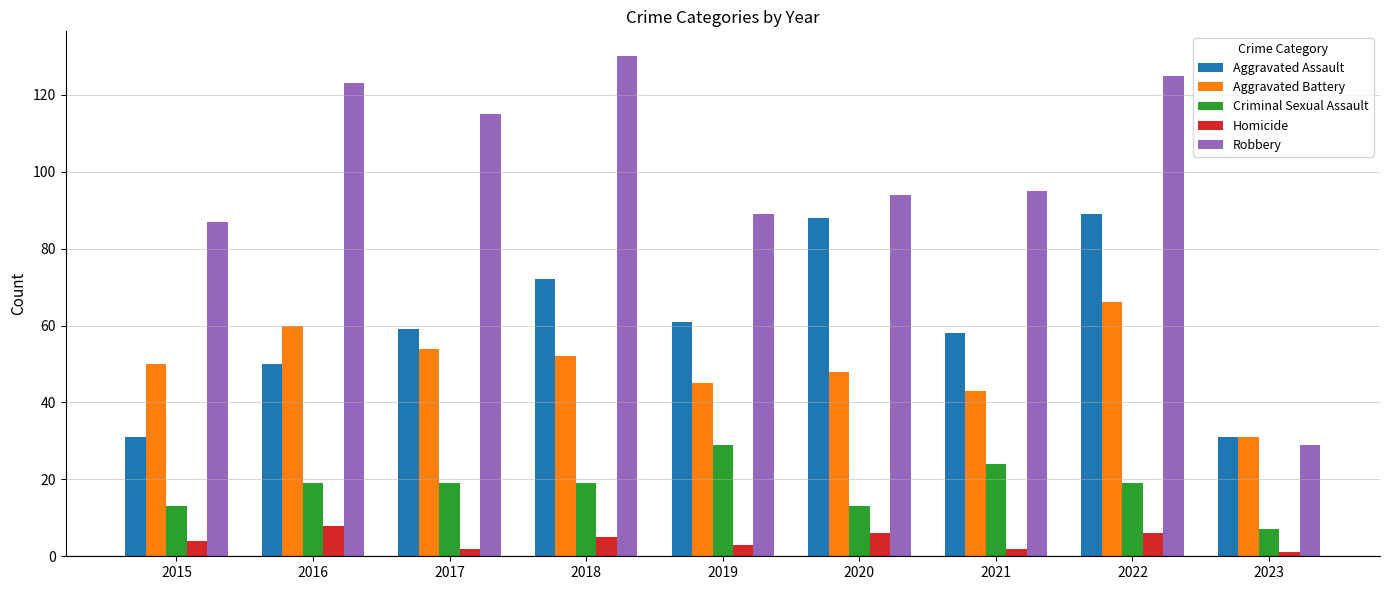

Does the chart contain any negative values?

No